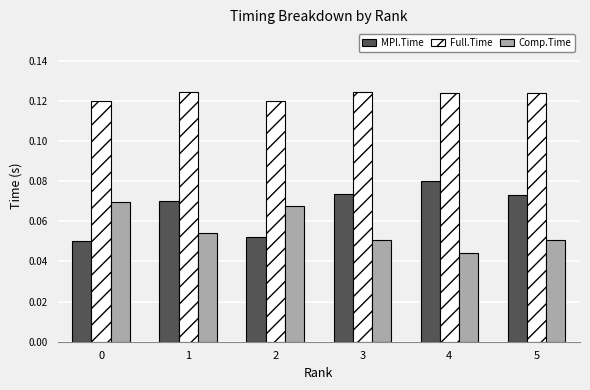

What is the sum of all Full.Time values?

0.7